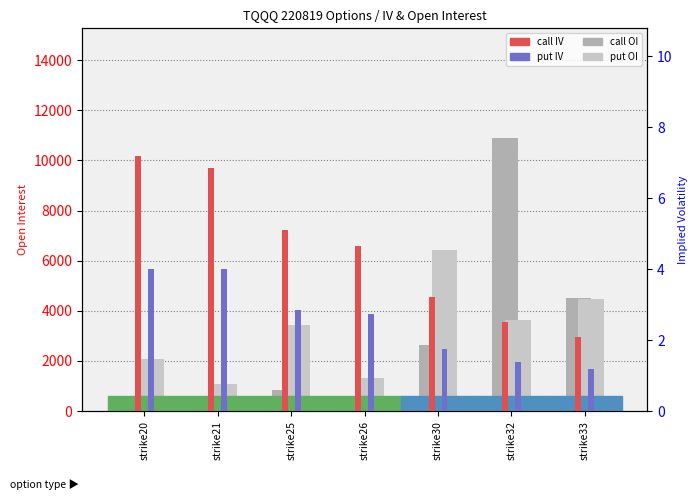

Reading left to right, list all the values displayed in this chart.

call OI: strike20=147.0	strike21=72.0	strike25=840.0	strike26=317.0	strike30=2650.0	strike32=10904.0	strike33=4517.0
put OI: strike20=2071.0	strike21=1090.0	strike25=3448.0	strike26=1303.0	strike30=6439.0	strike32=3615.0	strike33=4488.0
call IV: strike20=7.2	strike21=6.8	strike25=5.1	strike26=4.6	strike30=3.2	strike32=2.5	strike33=2.1
put IV: strike20=4.0	strike21=4.0	strike25=2.9	strike26=2.7	strike30=1.8	strike32=1.4	strike33=1.2